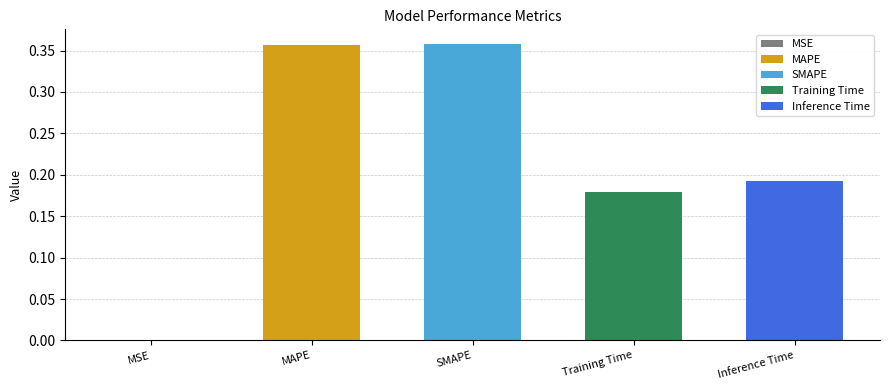

What is the difference between the values at Training Time and MAPE?

0.2